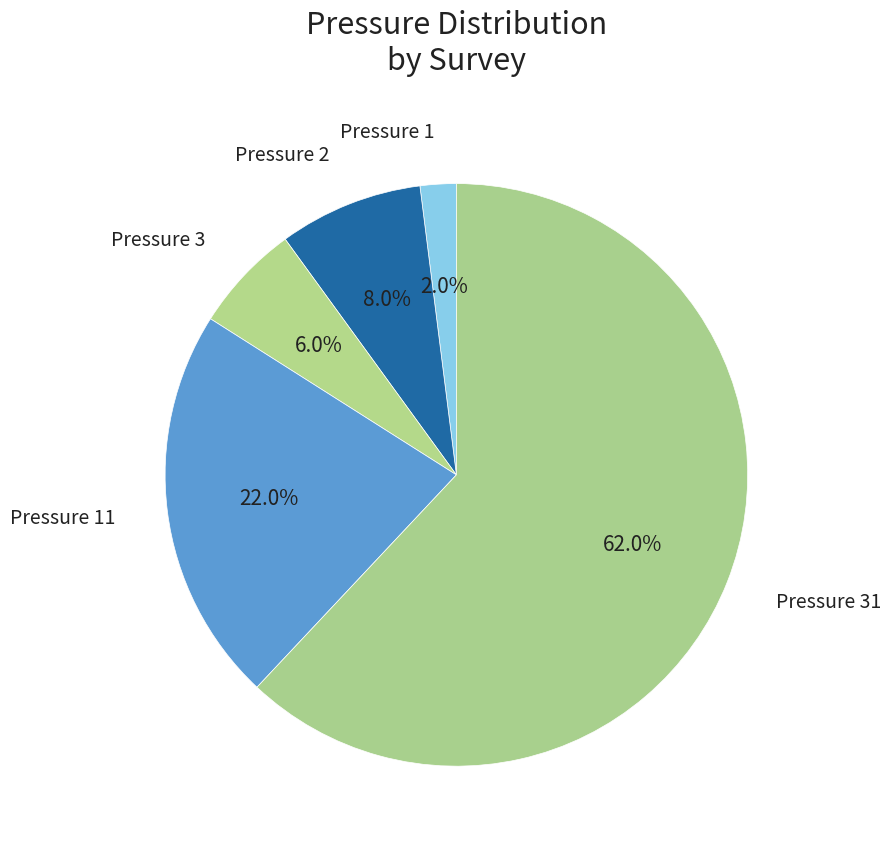

Rank the categories by value from lowest to highest.

Pressure 1, Pressure 3, Pressure 2, Pressure 11, Pressure 31